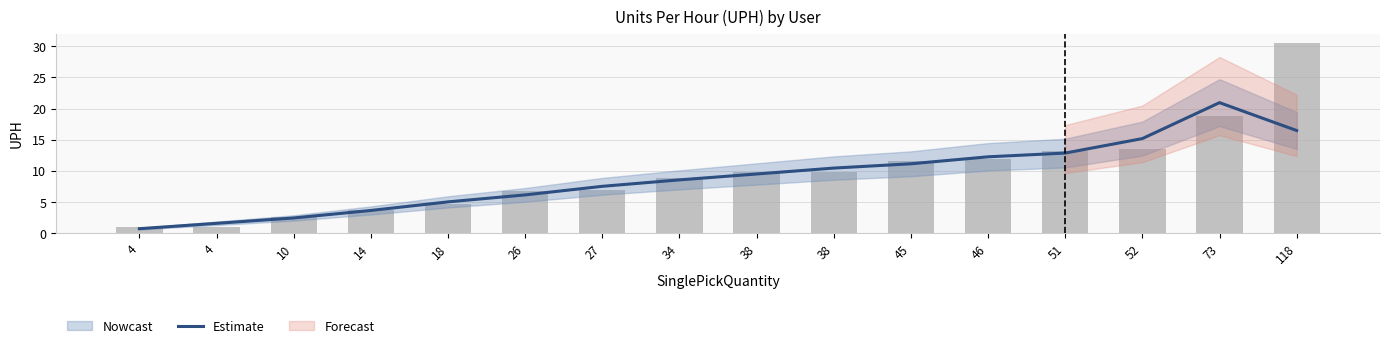

Reading right to left, what are all the values shown in this chart?

16.5	20.9	15.2	12.8	12.2	11.1	10.4	9.5	8.5	7.5	6.1	5.0	3.6	2.4	1.6	0.7